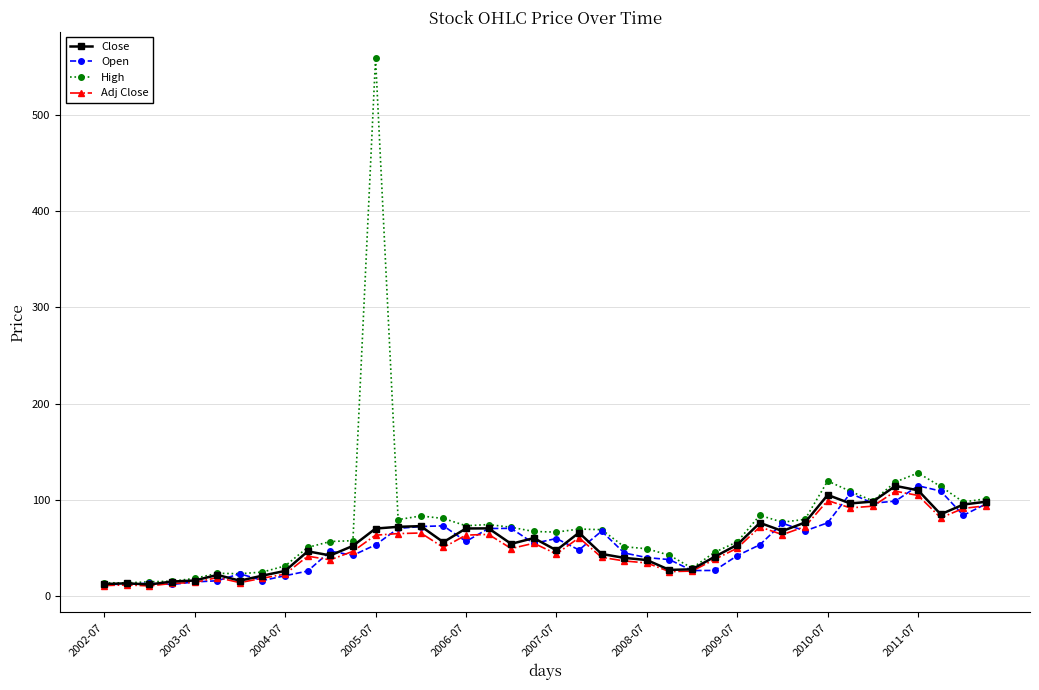

True or false: Open and Adj Close intersect in this chart.

True